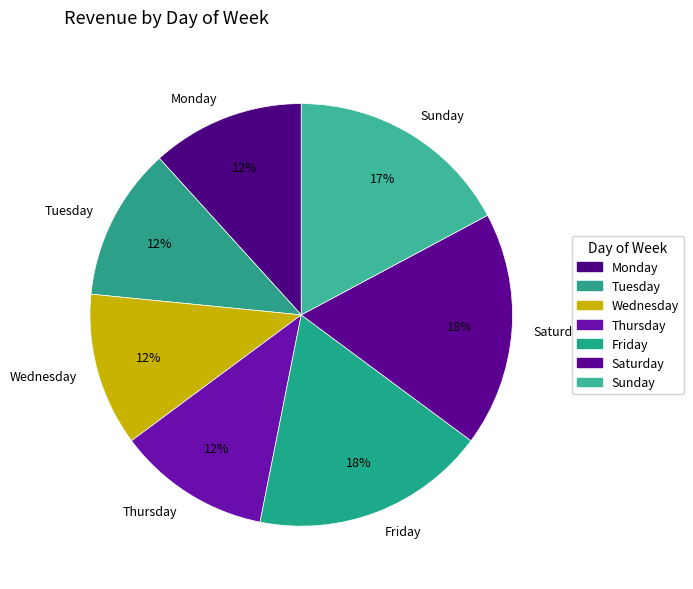

Does Monday account for over 50% of the chart?

No